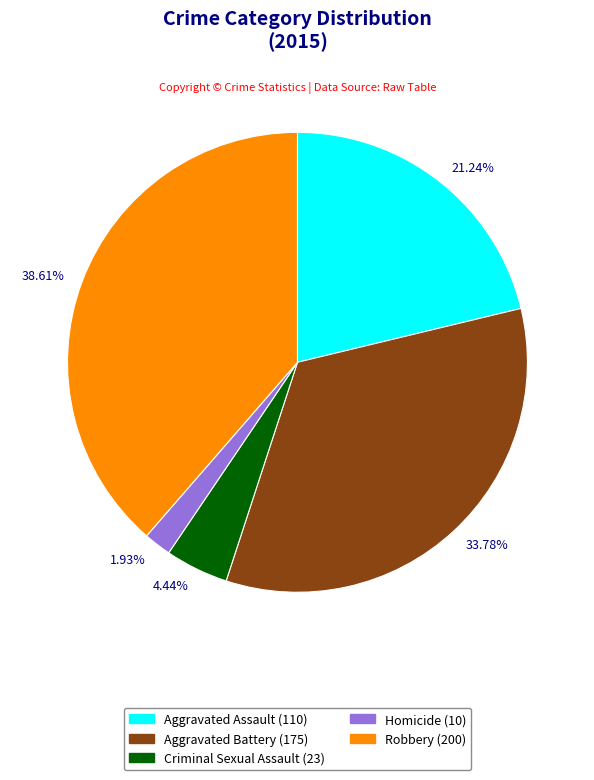

How many segments does this pie chart have?

5